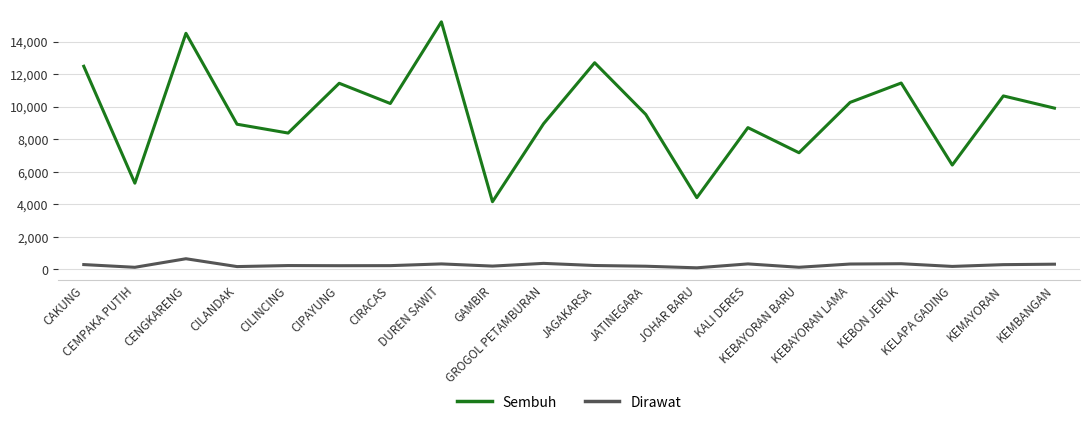

Which series has the largest total across all categories?

Sembuh